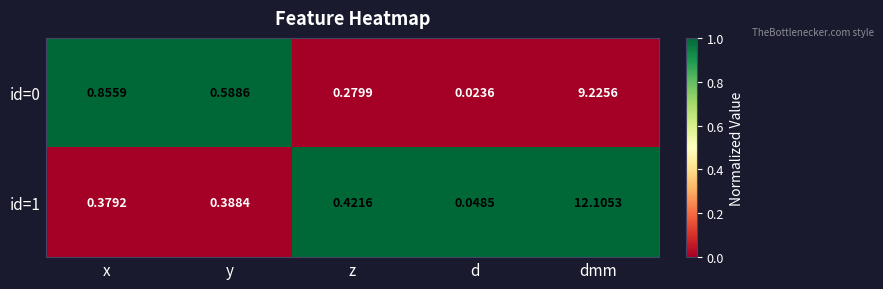

Which label corresponds to the largest value in the chart?

dmm